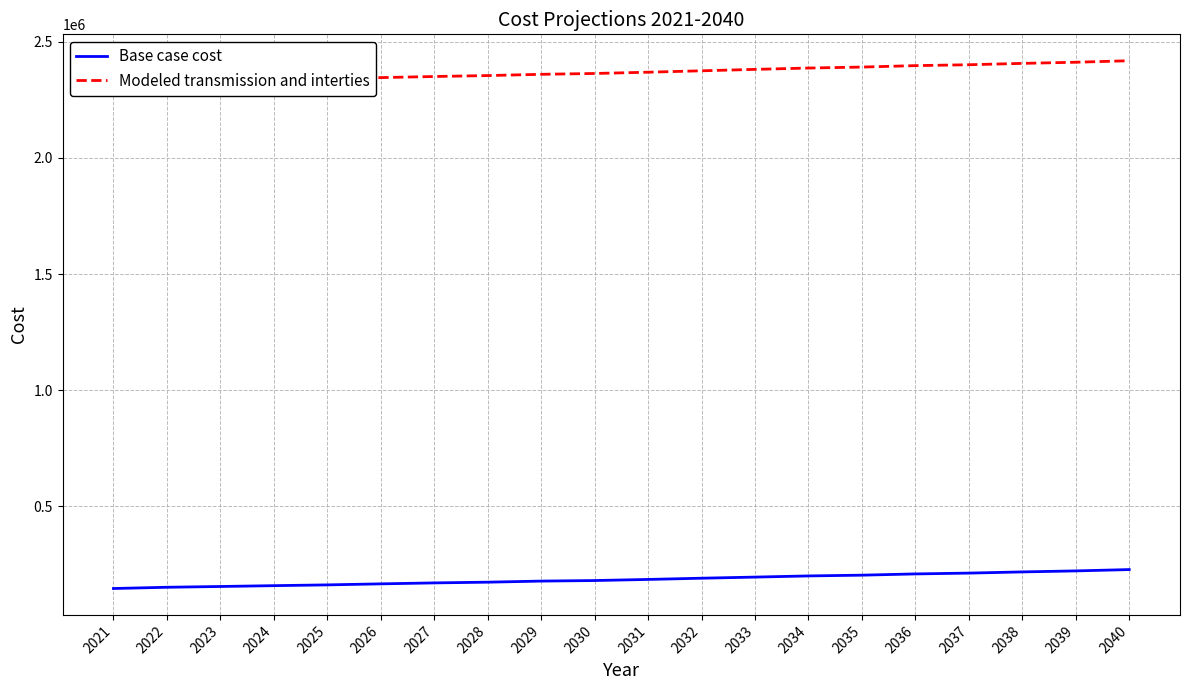

Where does the Modeled transmission and interties series first go above 2368831?

2031